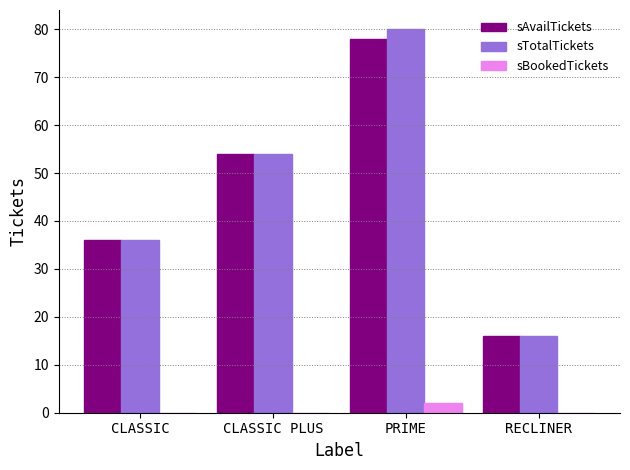

Reading left to right, extract all data points from this chart.

sAvailTickets: CLASSIC=36	CLASSIC PLUS=54	PRIME=78	RECLINER=16
sTotalTickets: CLASSIC=36	CLASSIC PLUS=54	PRIME=80	RECLINER=16
sBookedTickets: CLASSIC=0	CLASSIC PLUS=0	PRIME=2	RECLINER=0